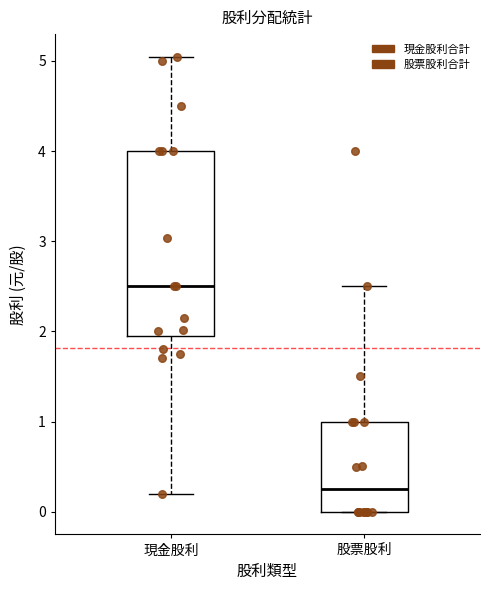

Where does the upper whisker of the box for 股票股利 end on the y-axis? The values are not printed on the chart, so give them approximately, as read against the axis.

2.5